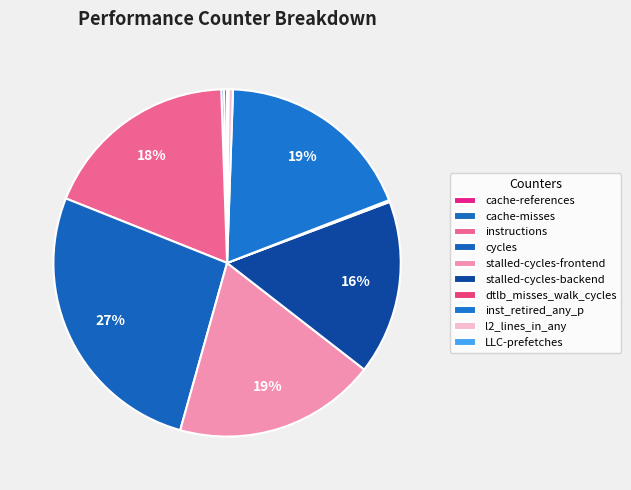

What percentage is NOT represented by LLC-prefetches?

99.9%